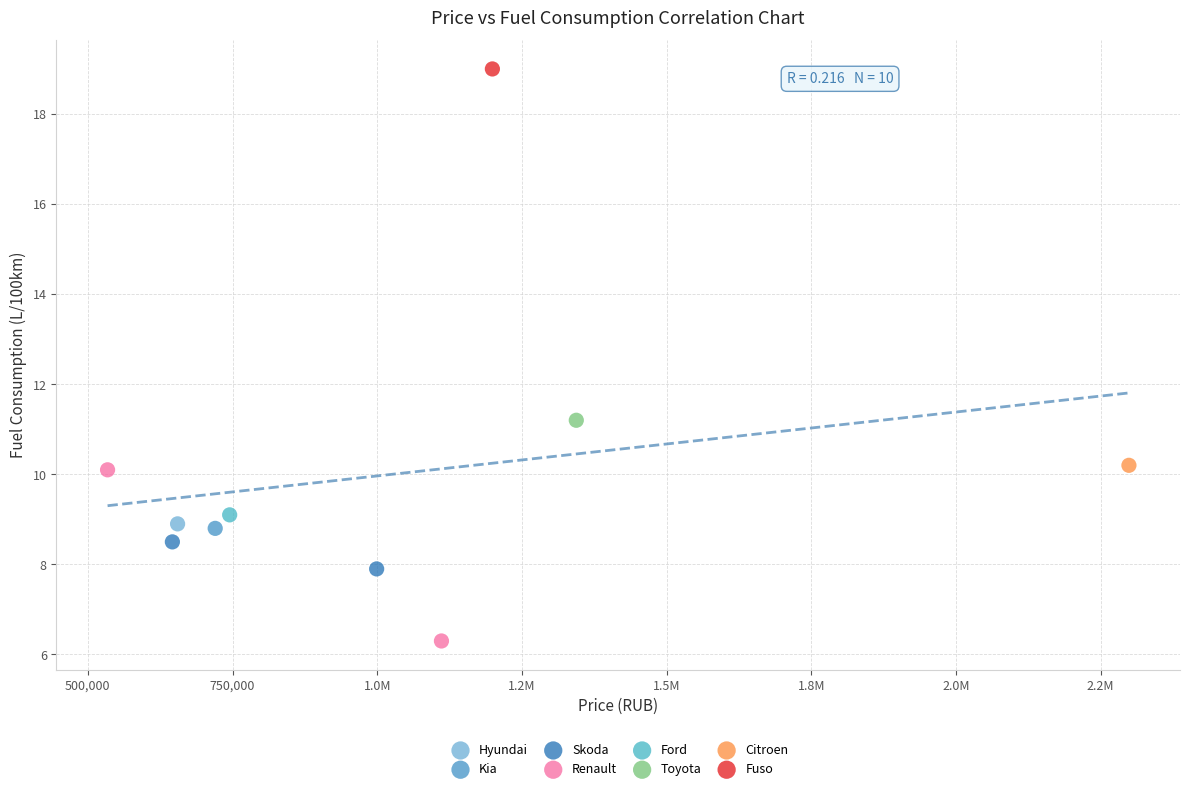

What are all the series names shown in the legend?

Hyundai, Kia, Skoda, Renault, Ford, Toyota, Citroen, Fuso